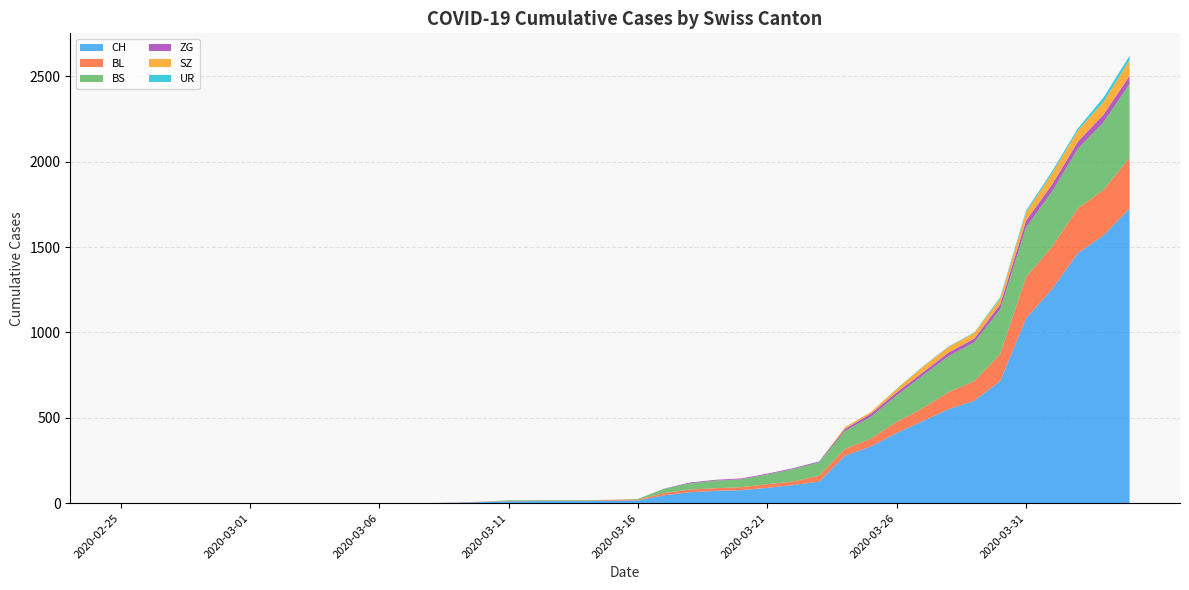

Reading right to left, transcribe all the data shown in this chart.

CH: 1725	1570	1464	1253	1082	715	600	550	480	411	332	278	126	106	90	76	72	64	46	16	15	12	12	12	11	7	3	1	1	1	0	0	0	0	0	0	0	0	0	0
BL: 298	266	262	249	242	158	115	100	76	65	46	40	35	21	21	18	16	16	13	5	5	2	2	2	2	2	1	0	0	0	0	0	0	0	0	0	0	0	0	0
BS: 434	397	350	323	292	263	228	211	191	155	128	105	78	73	57	46	44	36	25	4	0	4	4	4	4	0	0	0	0	0	0	0	0	0	0	0	0	0	0	0
ZG: 46	44	41	40	39	29	21	21	18	18	18	12	5	5	5	5	5	5	1	0	0	0	0	0	0	0	0	0	0	0	0	0	0	0	0	0	0	0	0	0
SZ: 92	75	65	65	48	33	33	33	32	20	10	10	0	0	0	0	0	0	0	0	0	0	0	0	0	0	0	0	0	0	0	0	0	0	0	0	0	0	0	0
UR: 26	26	13	13	11	9	3	3	3	2	0	1	1	0	0	0	0	0	0	0	0	0	0	0	0	0	0	0	0	0	0	0	0	0	0	0	0	0	0	0